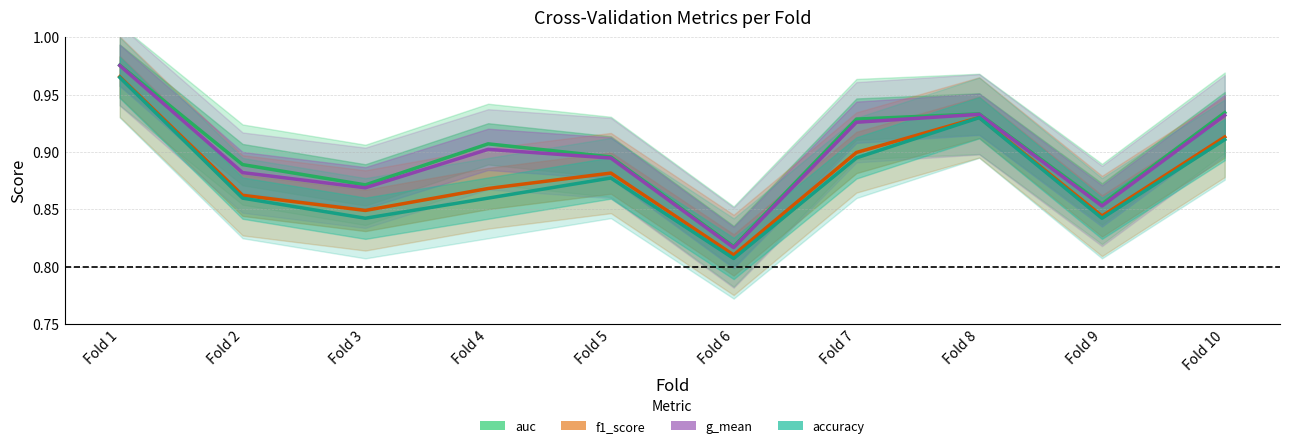

True or false: accuracy and g_mean intersect in this chart.

False